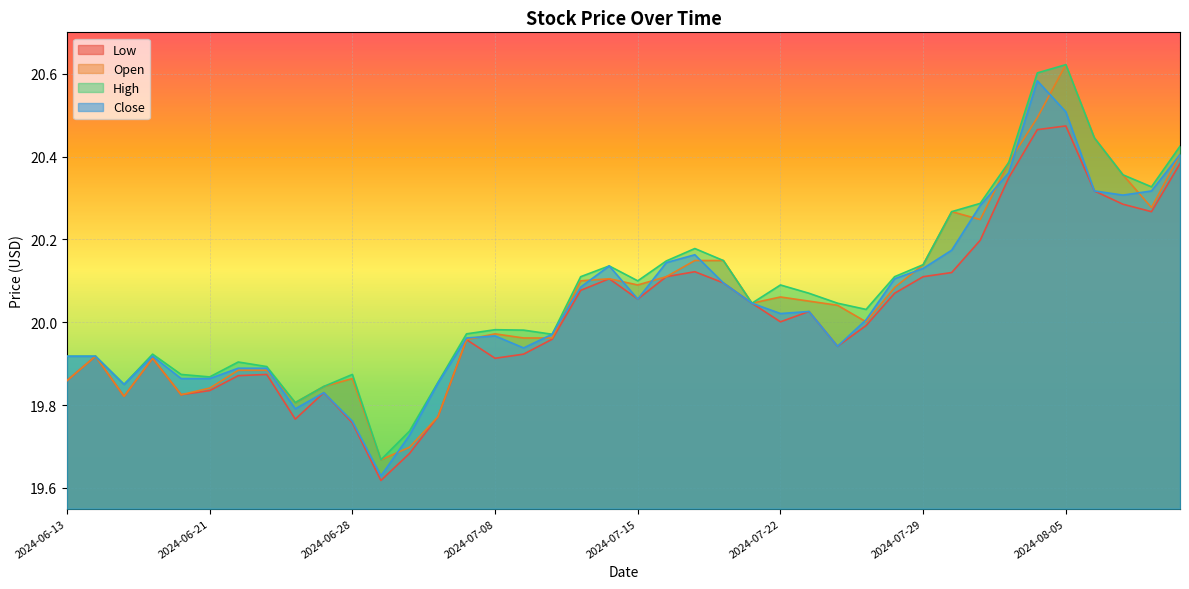

What is the label of the 36th point from the left?

2024-08-05